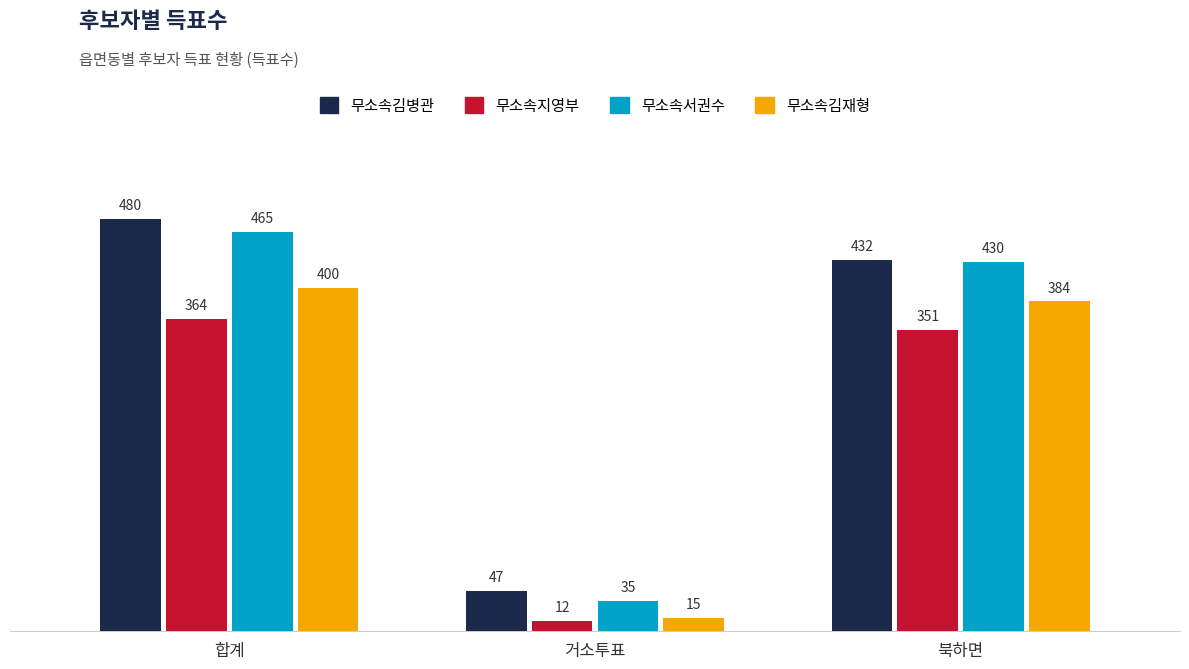

What is the spread (max minus min) of values at 합계?

116